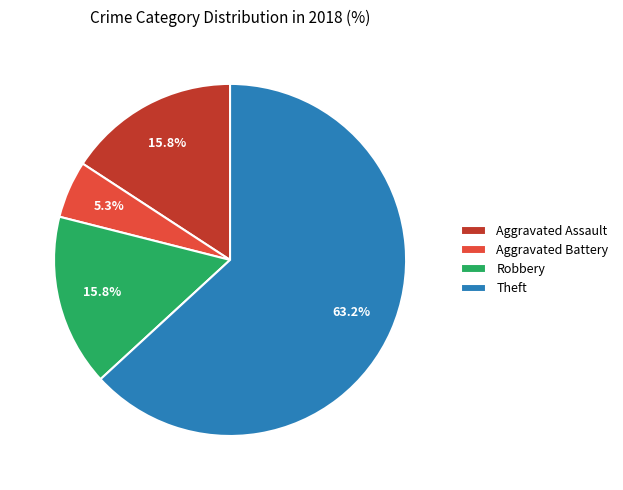

What is the largest slice in the pie chart?

Theft